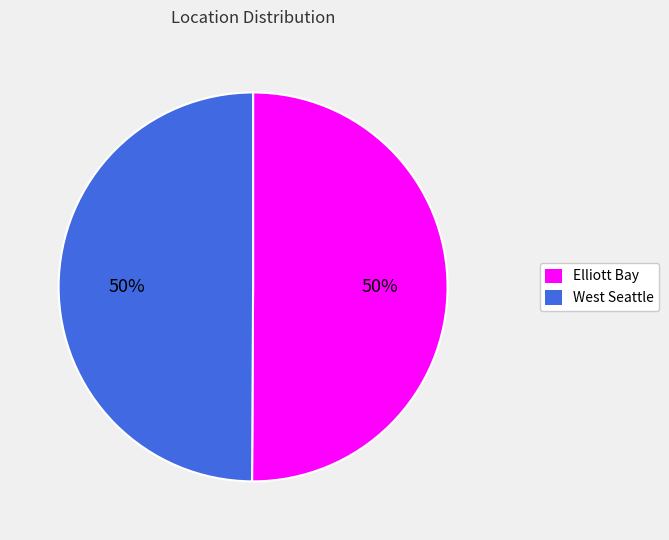

The West Seattle slice represents 60% of the pie. True or false?

False